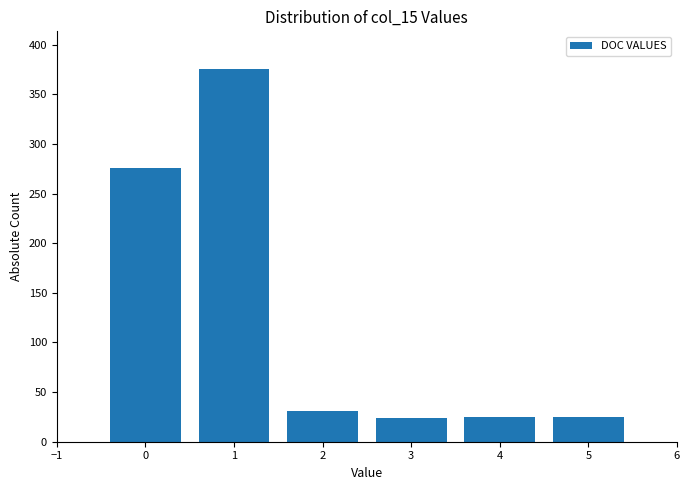

What is the value of the 5th bar from the left?

25.0